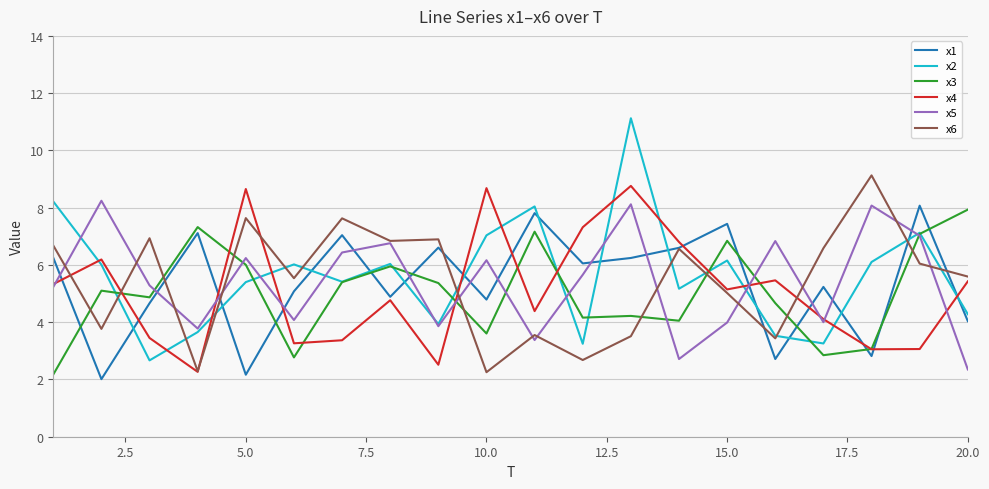

What is the smallest value displayed?

2.0